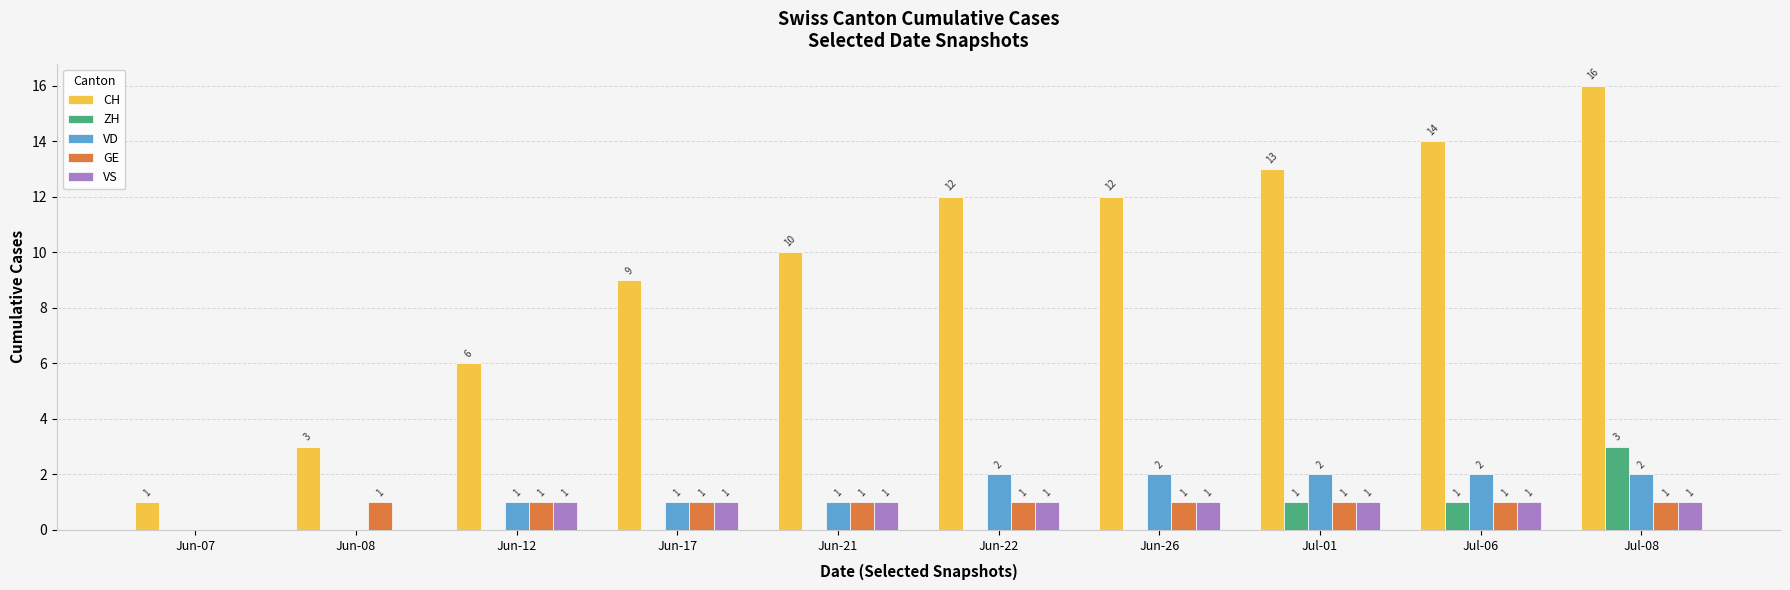

Reading left to right, extract all data points from this chart.

CH: 1	3	6	9	10	12	12	13	14	16
ZH: 0	0	0	0	0	0	0	1	1	3
VD: 0	0	1	1	1	2	2	2	2	2
GE: 0	1	1	1	1	1	1	1	1	1
VS: 0	0	1	1	1	1	1	1	1	1